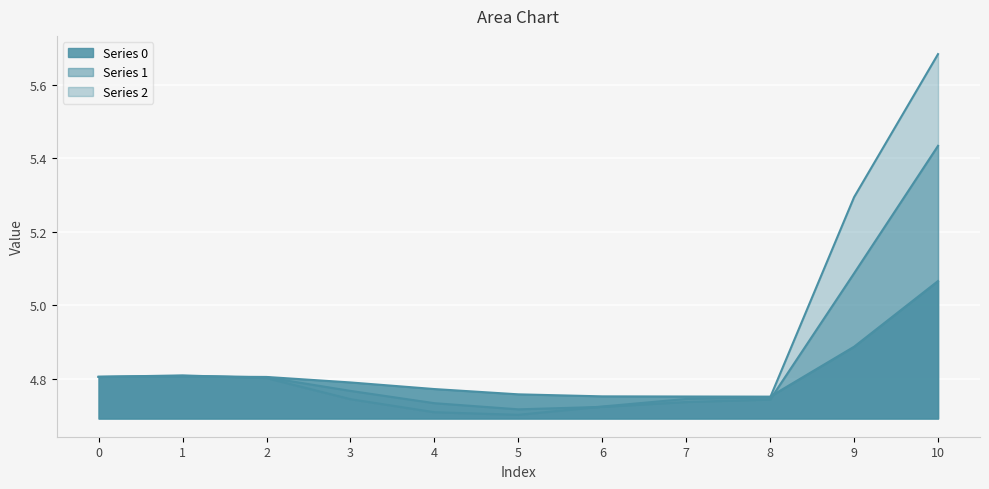

Which series has the largest range (max minus min)?

Series 2